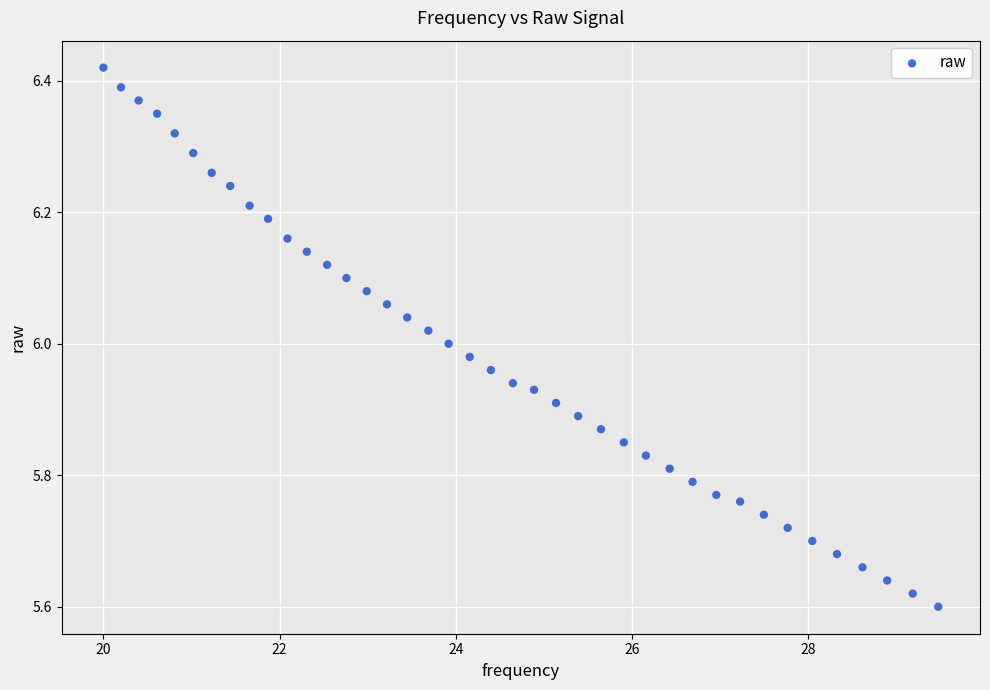

What is the range of X values (max minus min)?

9.5